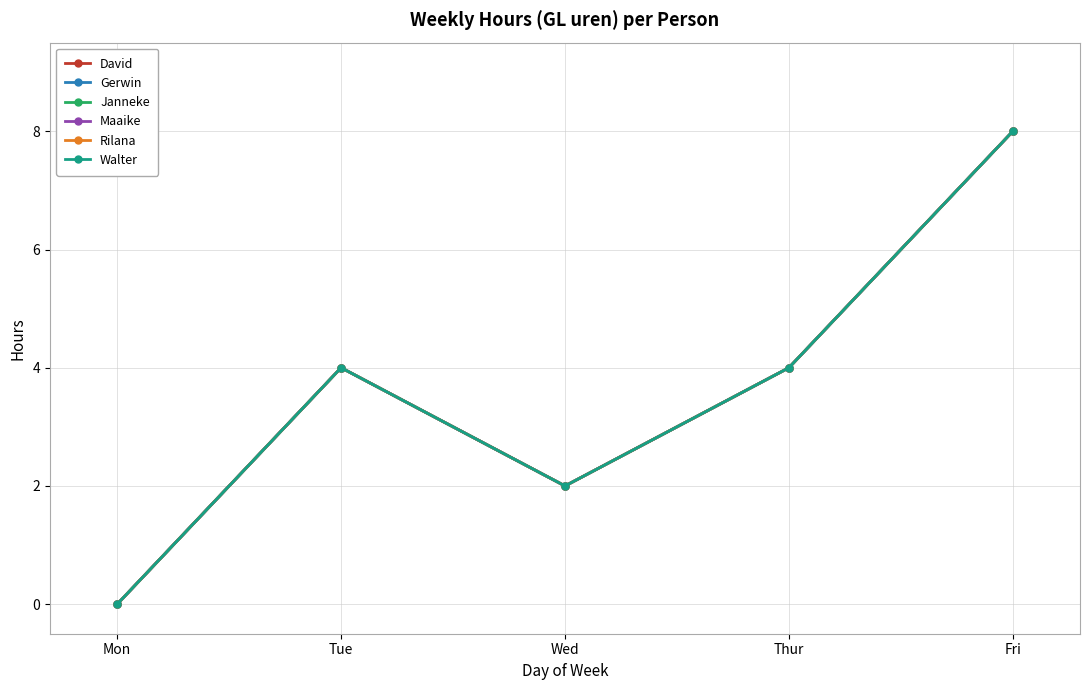

Between Tue and Wed, which series saw the biggest shift?

David